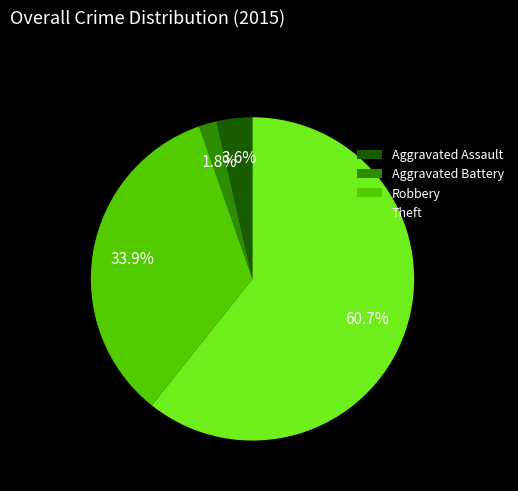

Do Robbery and Theft together represent more than half of the pie?

Yes